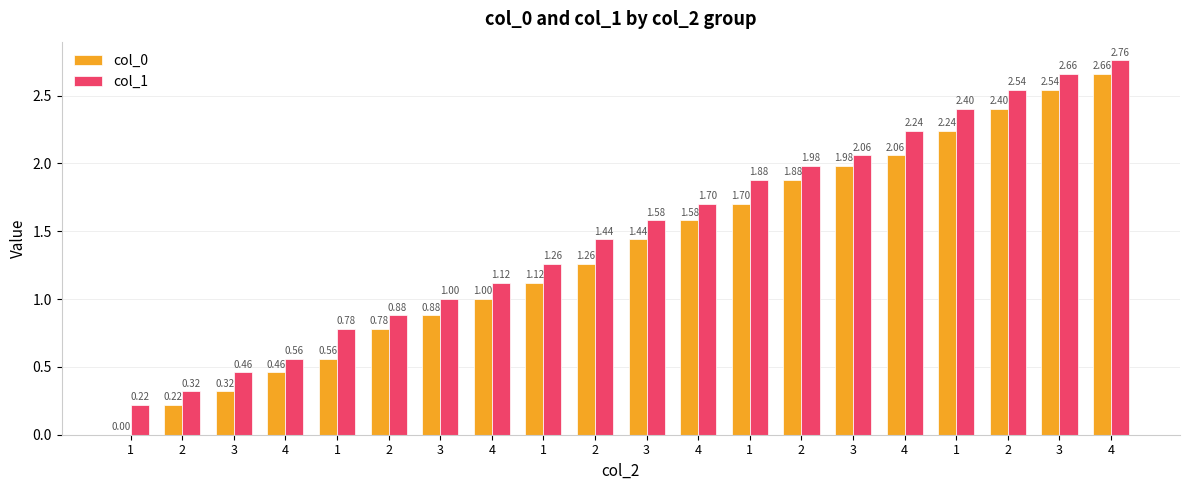

Is the value of col_0 at 4 greater than the value of col_1 at 1?

Yes